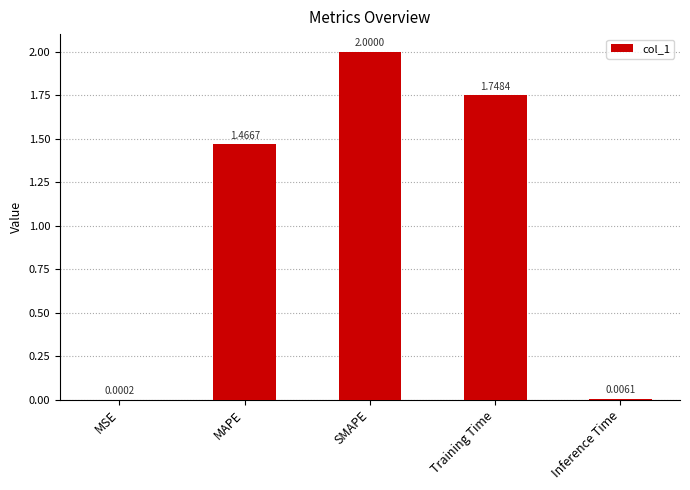

What is the average value?

1.0